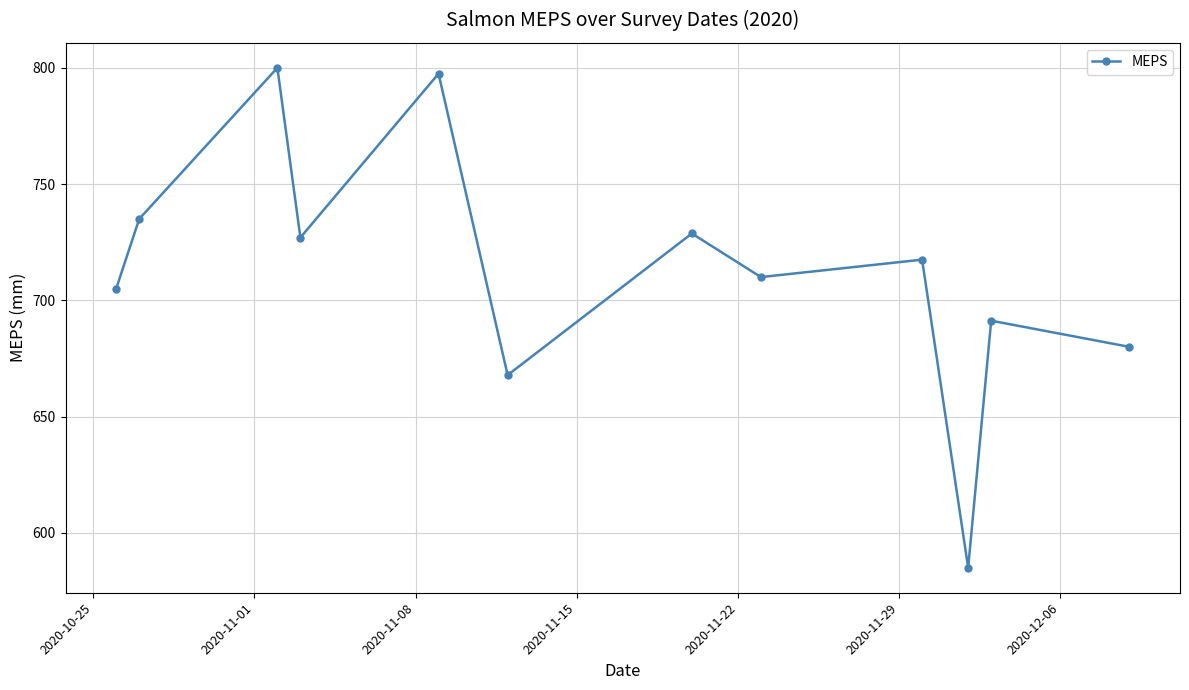

How many data points are less than 717?

6